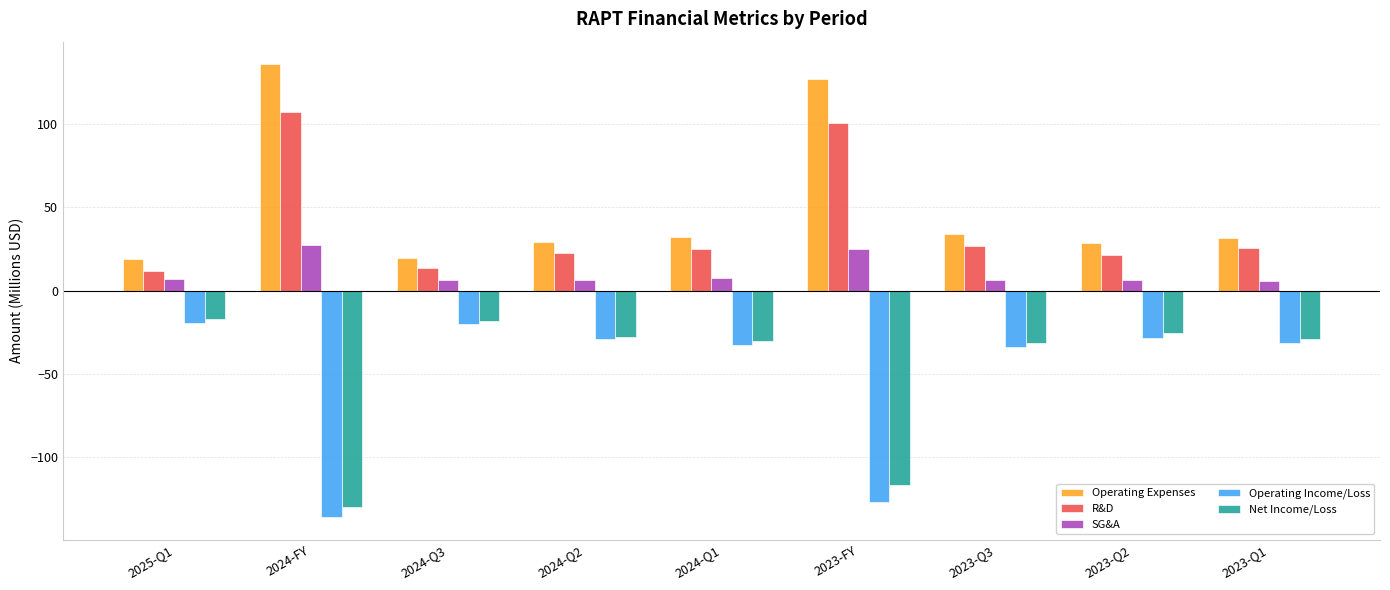

What is the spread (max minus min) of values at 2024-FY?

272.2